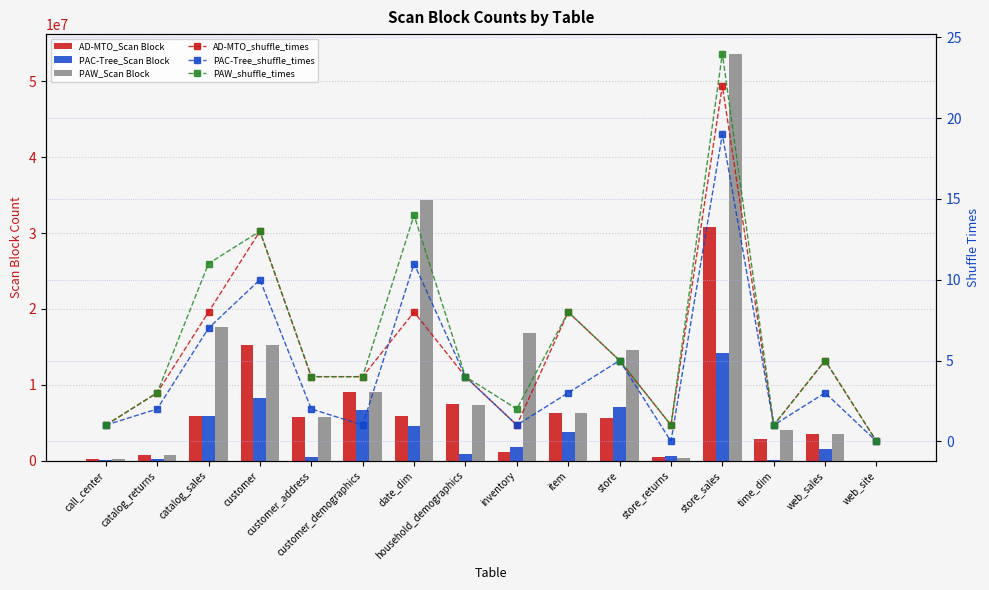

Which series changed the most between customer_demographics and store_sales?

PAW_Scan Block